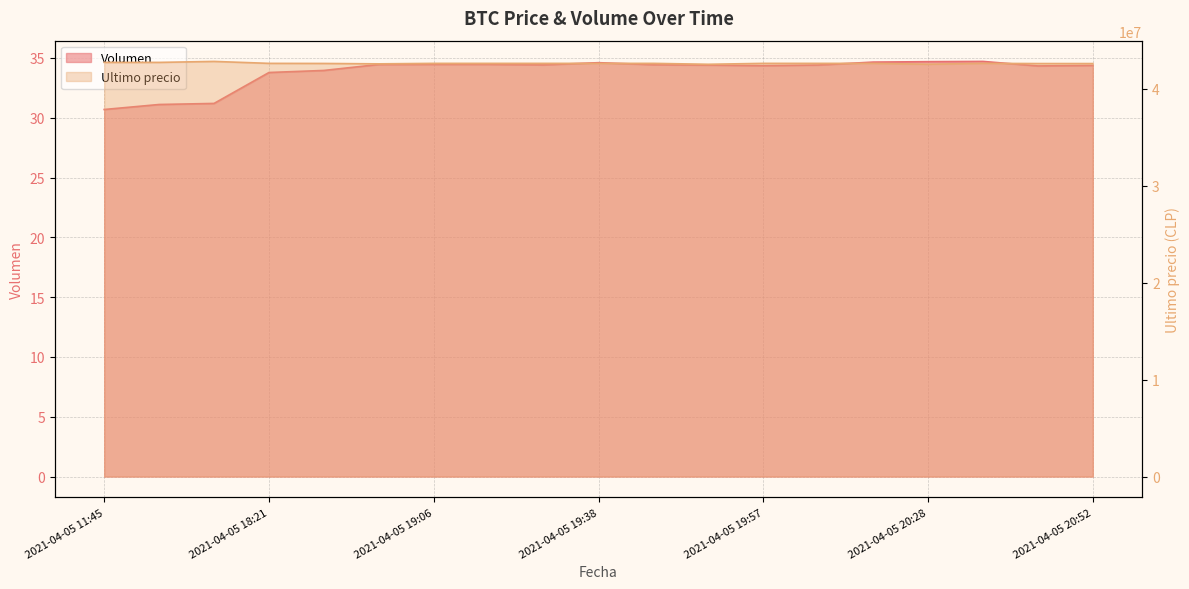

What is the difference between the second highest and minimum values in the Ultimo precio series?

194809.0